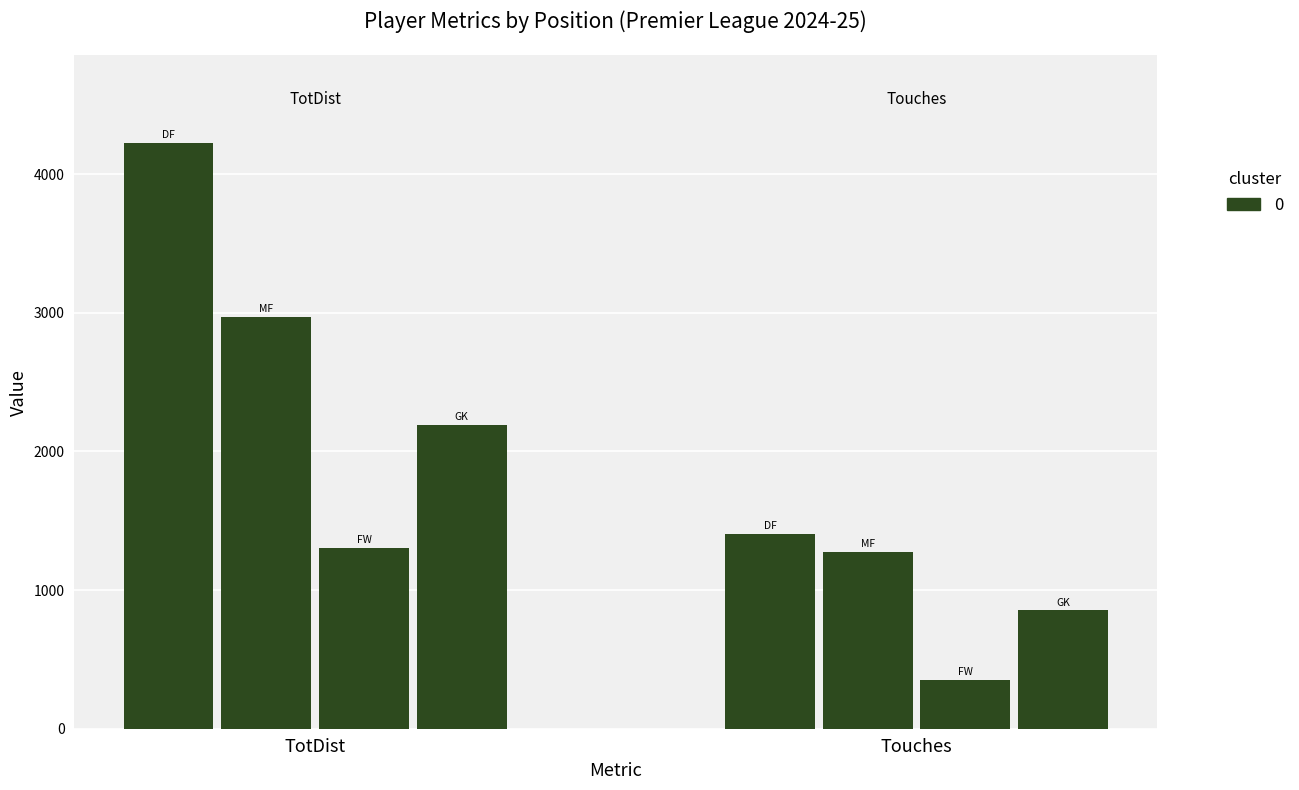

How many bars are there in total?

8